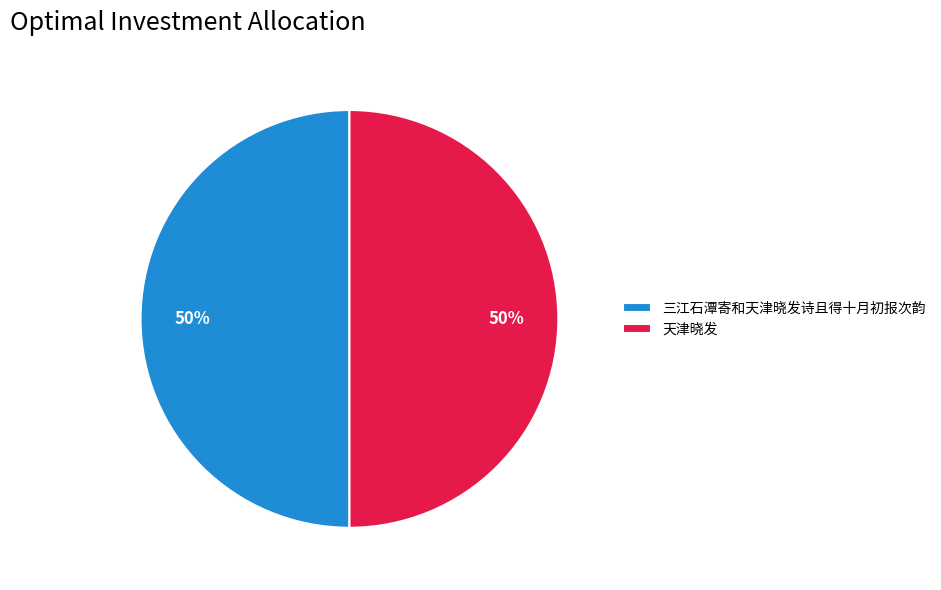

To the nearest percent, what is the average slice percentage?

50%